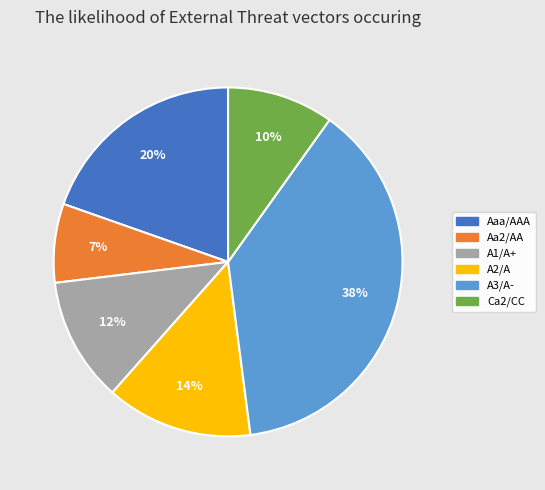

Approximately how many times larger is the value at A1/A+ compared to Aaa/AAA?

0.6